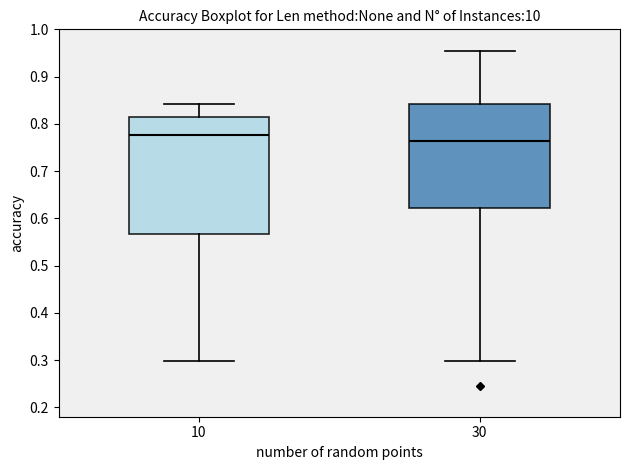

Where is the upper edge of the box at x = 10 on the y-axis? The values are not printed on the chart, so give them approximately, as read against the axis.

0.81